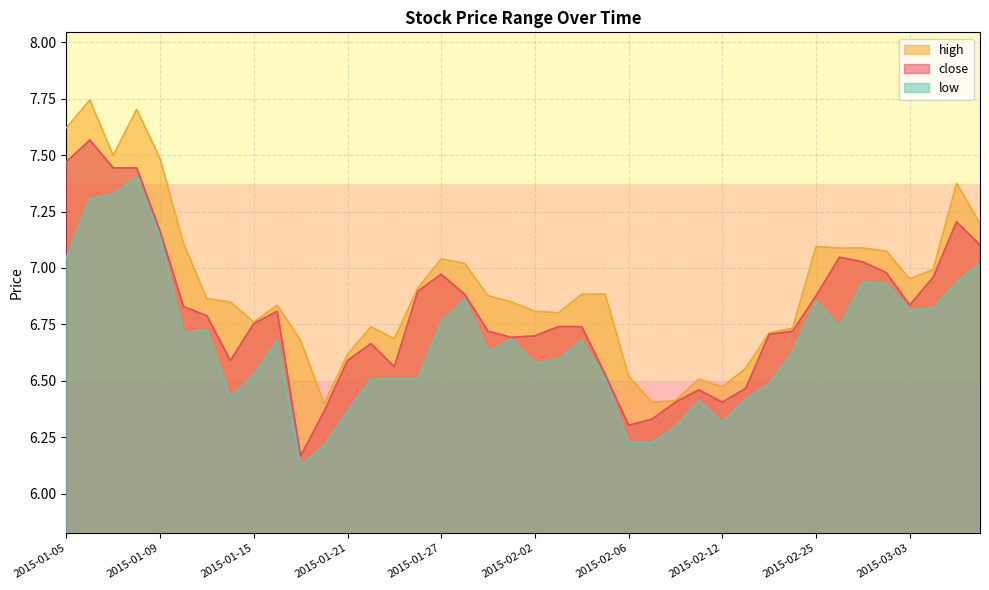

What is the sum of all low values?

266.9